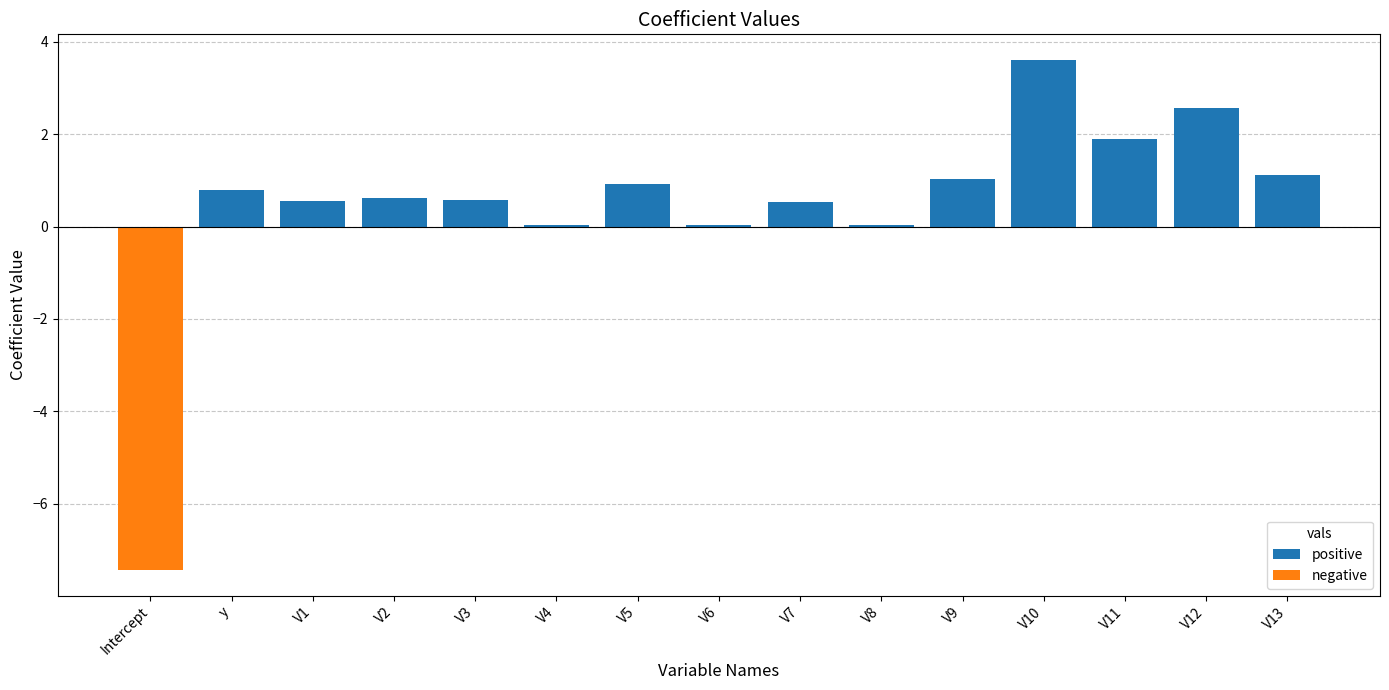

Which series has the largest total across all categories?

positive